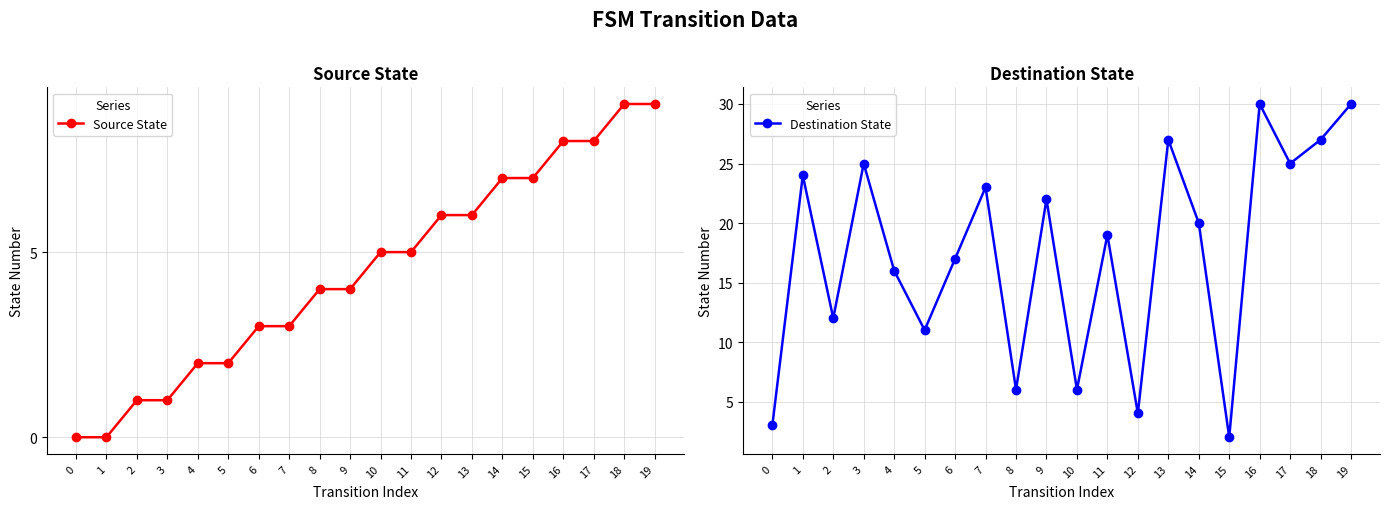

Is it true that Destination State equals 9 at 8?

False